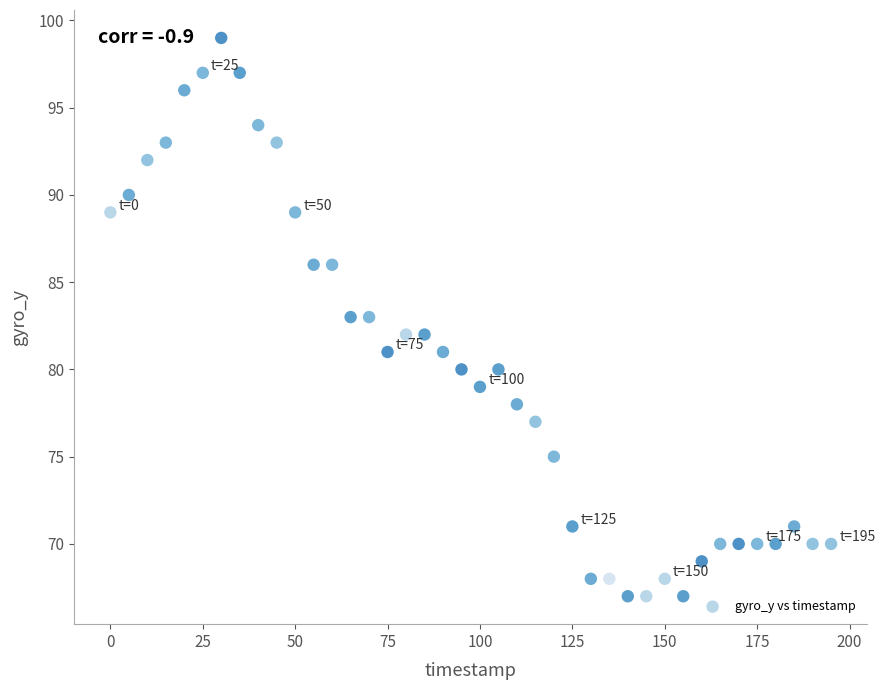

What is the range of X values (max minus min)?

195